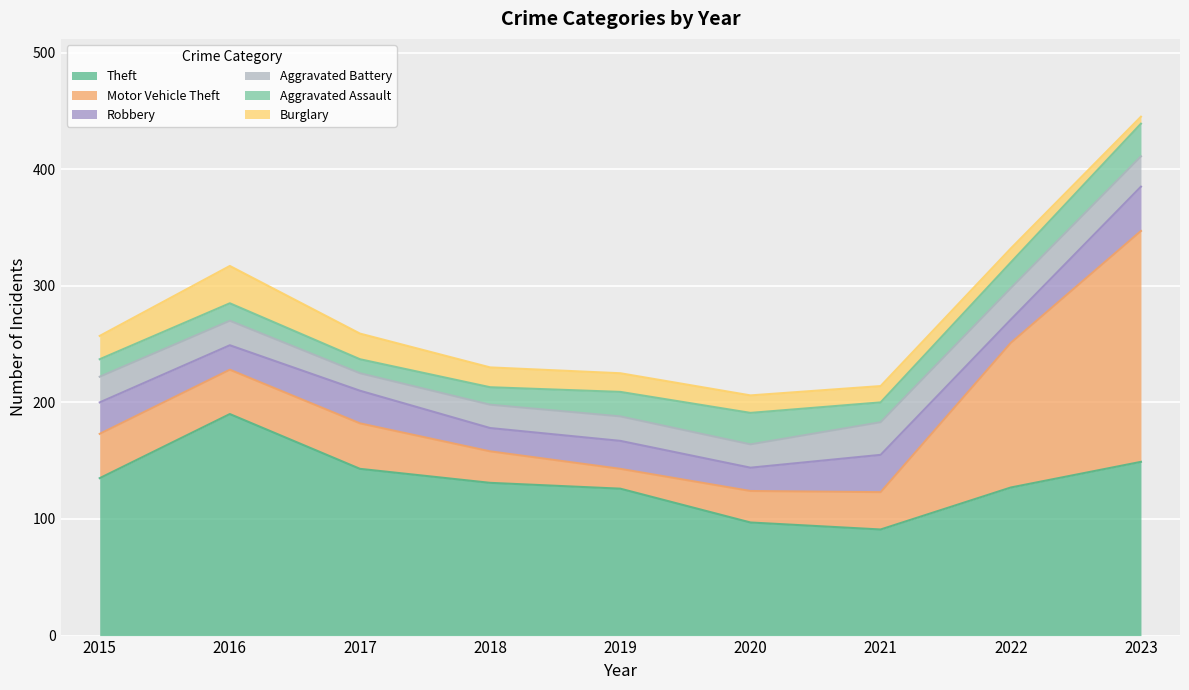

What is the average value of the Burglary series?

17